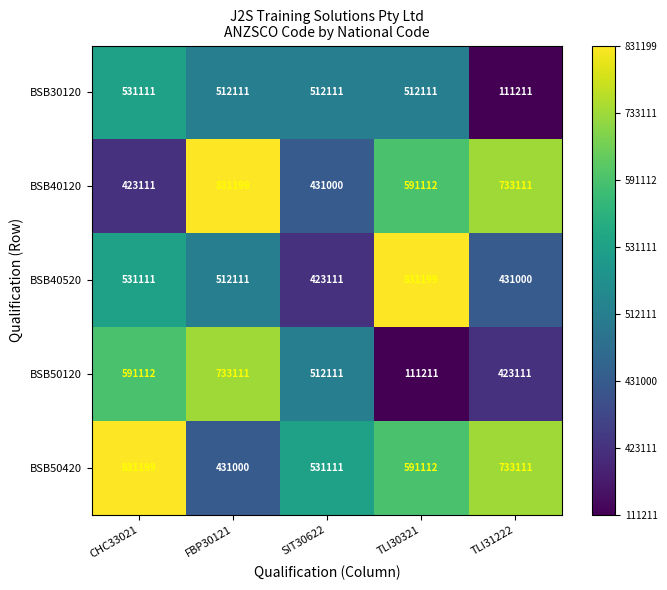

What is the highest value of the BSB50120 series?

733111